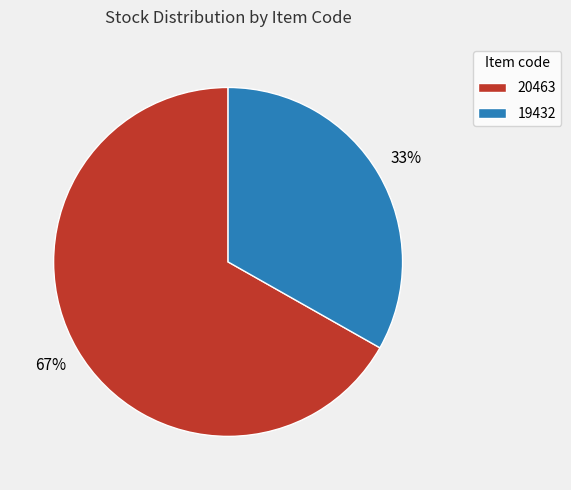

Between 19432 and 20463, which is larger?

20463